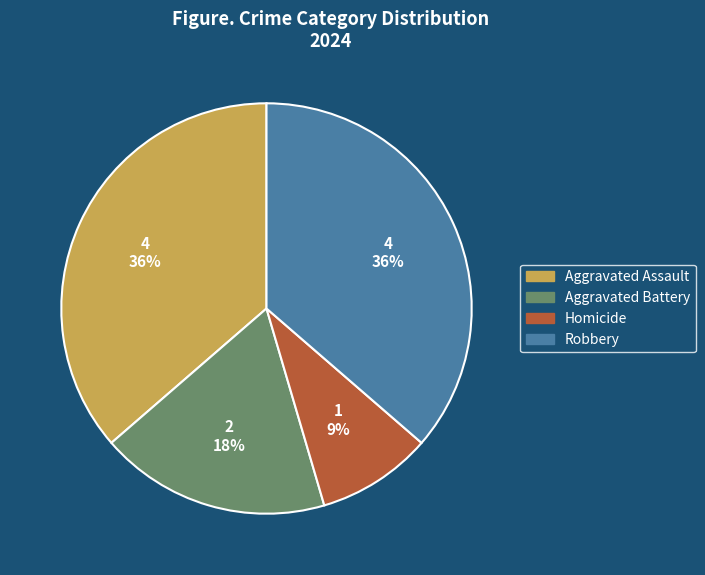

Is the sum of Homicide and Robbery greater than half?

No